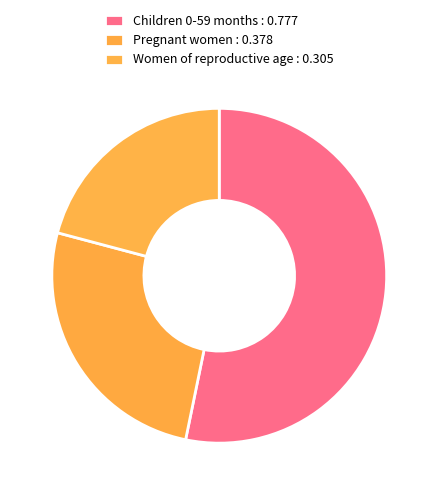

What is the change in value from Children 0-59 months to Pregnant women?

-0.4